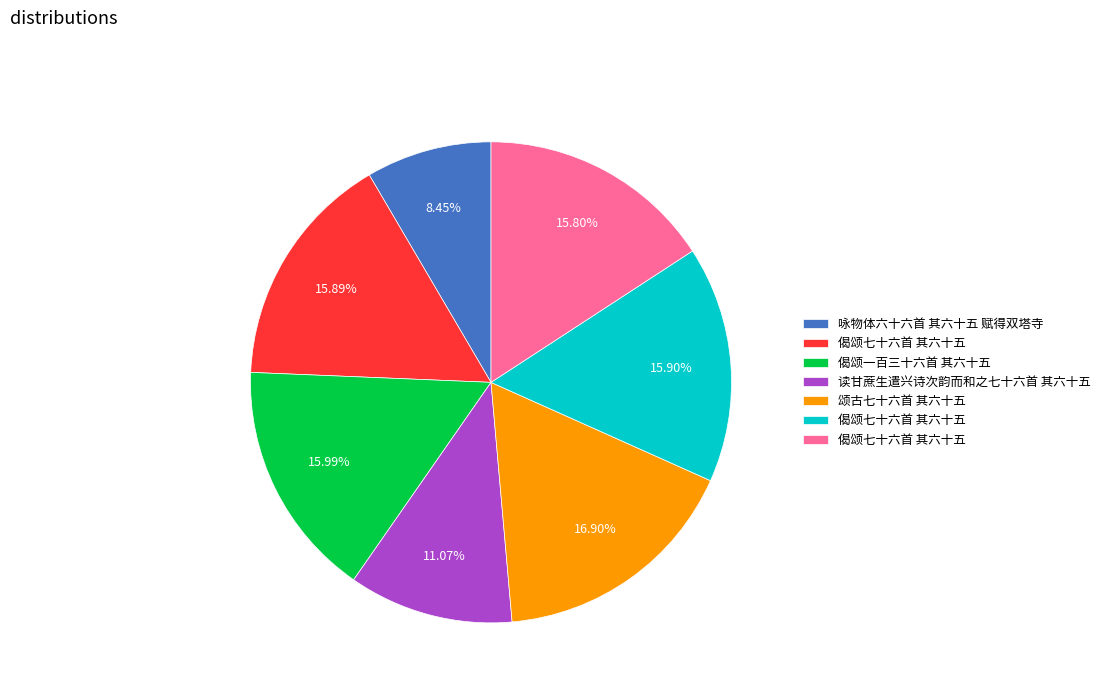

Does any single category account for the majority?

No